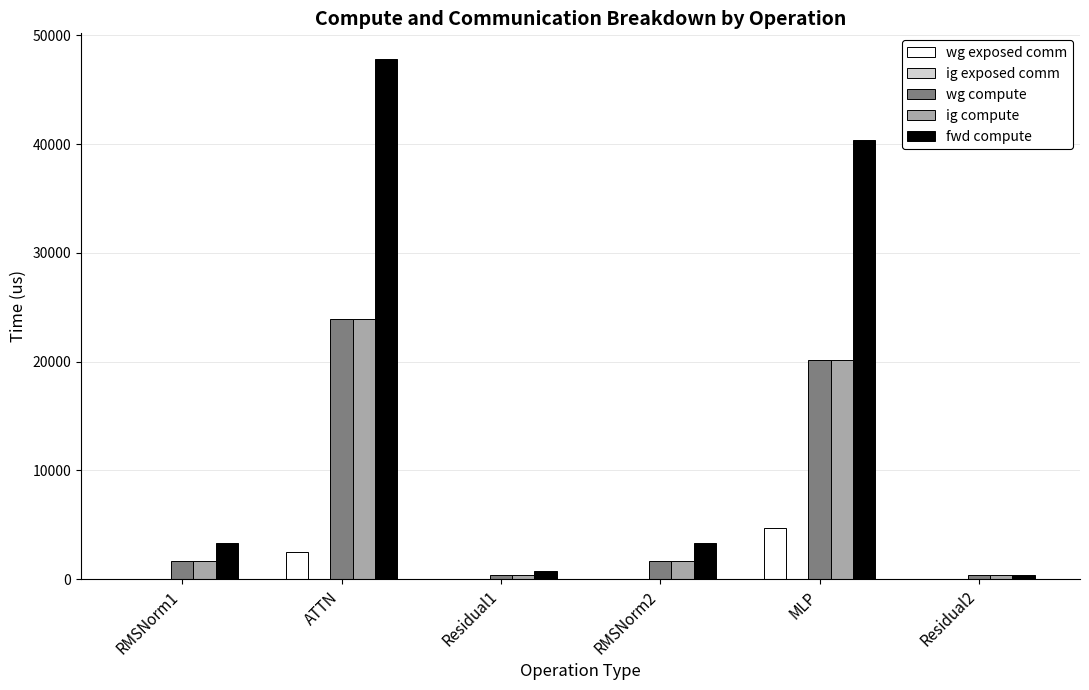

The value of wg compute at MLP is 20201.5. True or false?

True